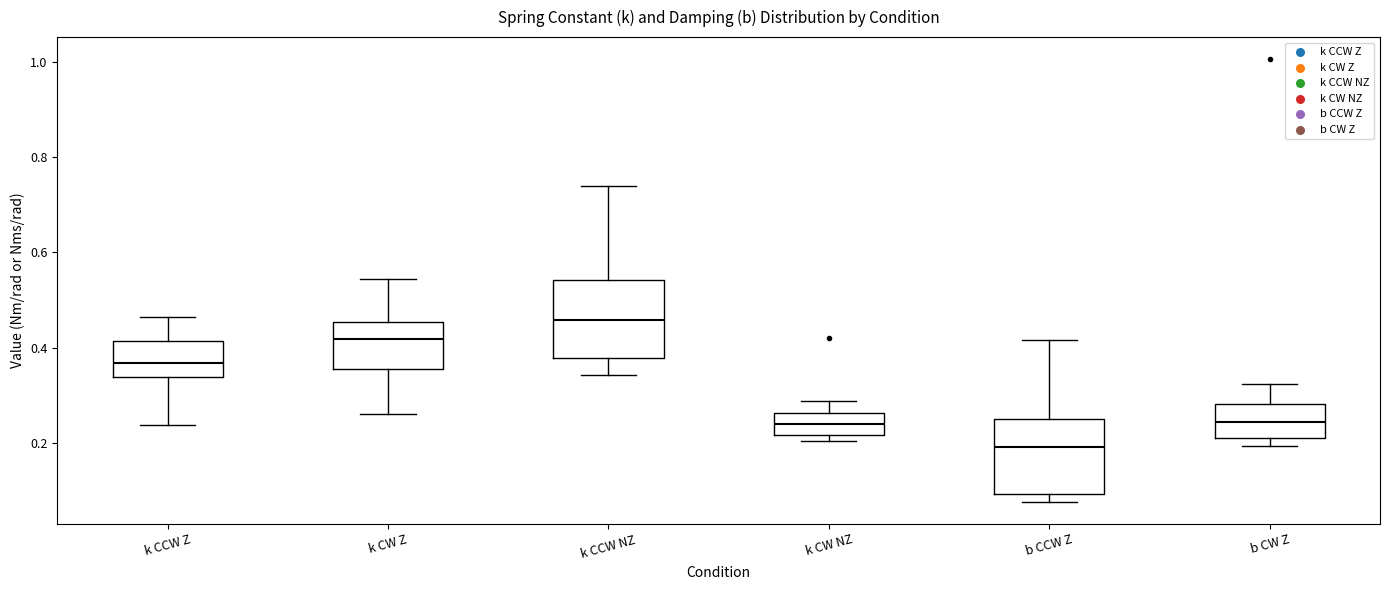

Reading left to right, read every box against the y-axis: the position of its median line, the range the box covers, and the ends of its whiskers. The values are not printed on the chart, so give them approximately, as read against the axis.

k CCW Z: median 0.36, box 0.34 to 0.42, whiskers 0.24 to 0.46
k CW Z: median 0.42, box 0.36 to 0.46, whiskers 0.26 to 0.54
k CCW NZ: median 0.46, box 0.38 to 0.54, whiskers 0.34 to 0.74
k CW NZ: median 0.24, box 0.22 to 0.26, whiskers 0.20 to 0.28
b CCW Z: median 0.20, box 0.10 to 0.26, whiskers 0.08 to 0.42
b CW Z: median 0.24, box 0.22 to 0.28, whiskers 0.20 to 0.32